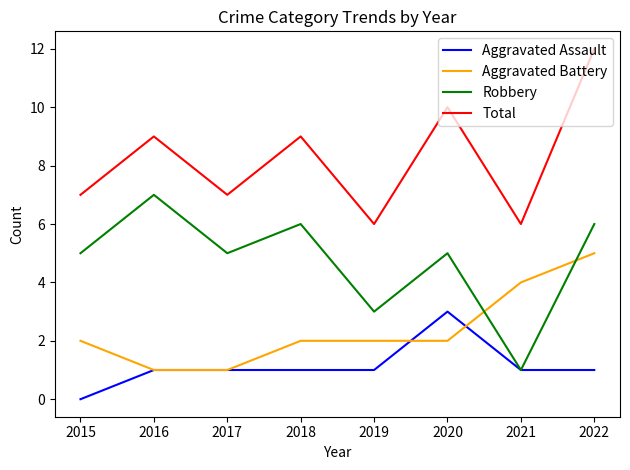

Read the Robbery value at 2016.

7